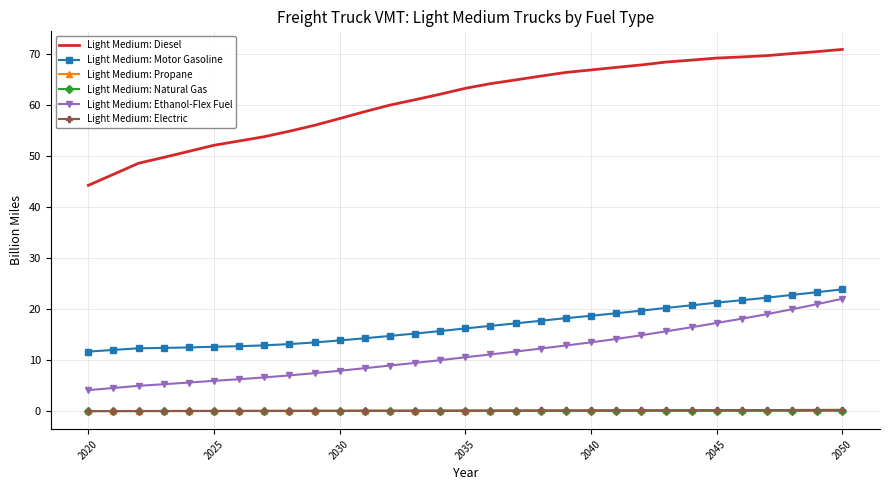

Which series has the largest total across all categories?

Light Medium: Diesel